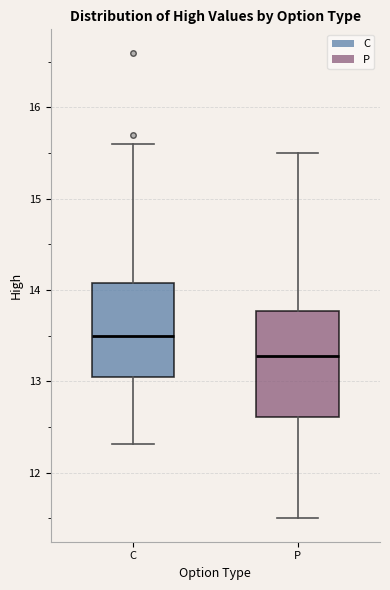

Reading left to right, read every box against the y-axis: the position of its median line, the range the box covers, and the ends of its whiskers. The values are not printed on the chart, so give them approximately, as read against the axis.

C: median 13.5, box 13.1 to 14.1, whiskers 12.3 to 15.6
P: median 13.3, box 12.6 to 13.8, whiskers 11.5 to 15.5